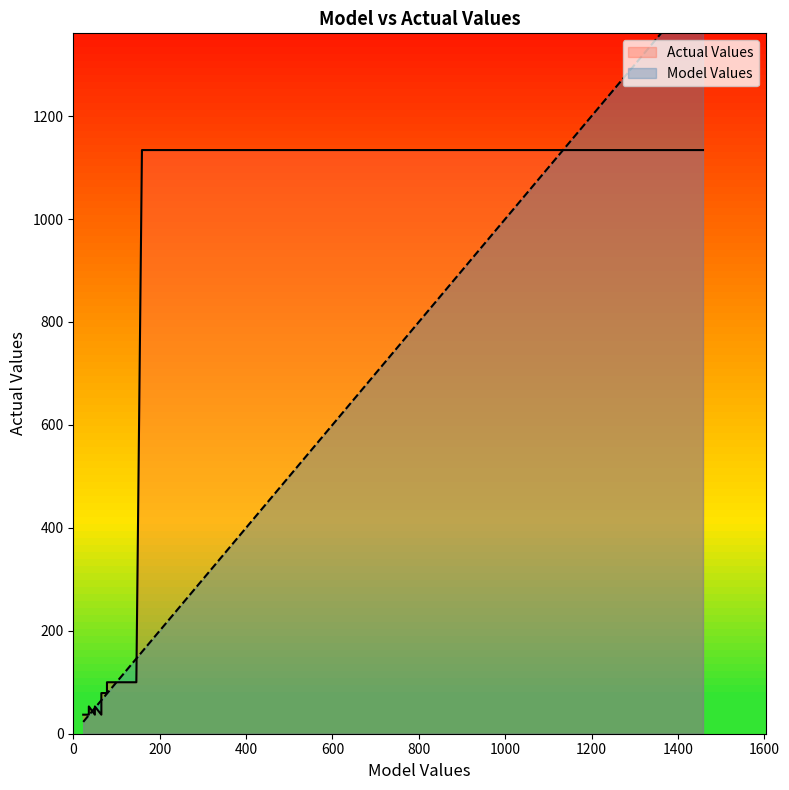

How many points are higher than both their immediate neighbors (excluding endpoints)?

2